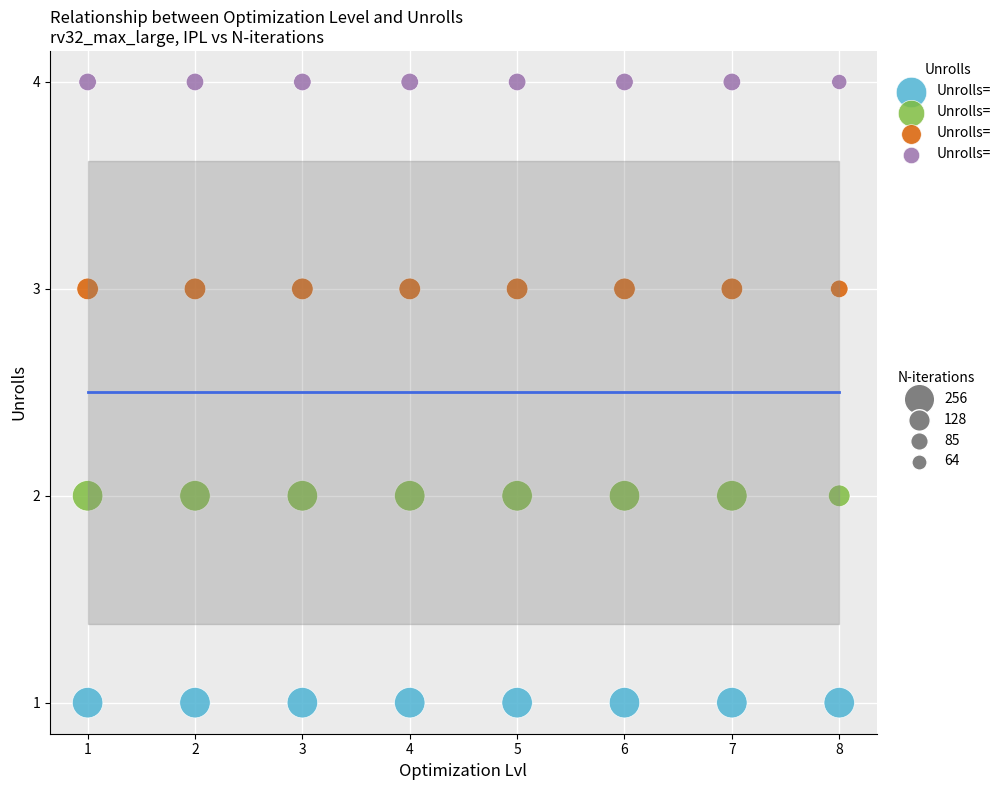

Count the number of points in this scatter plot.

32